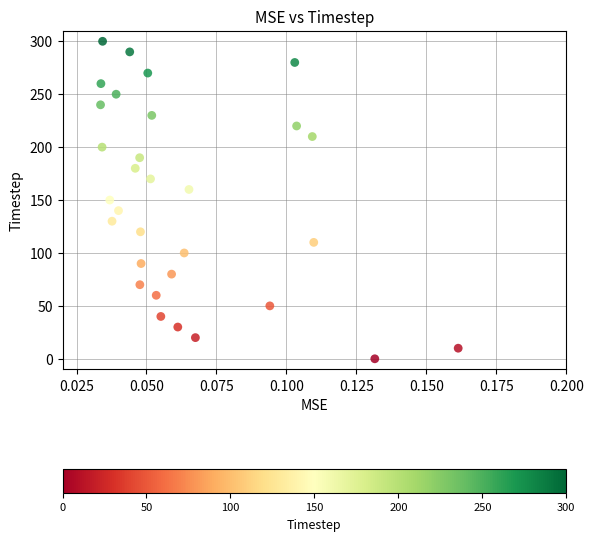

What is the range of Y values (max minus min)?

300